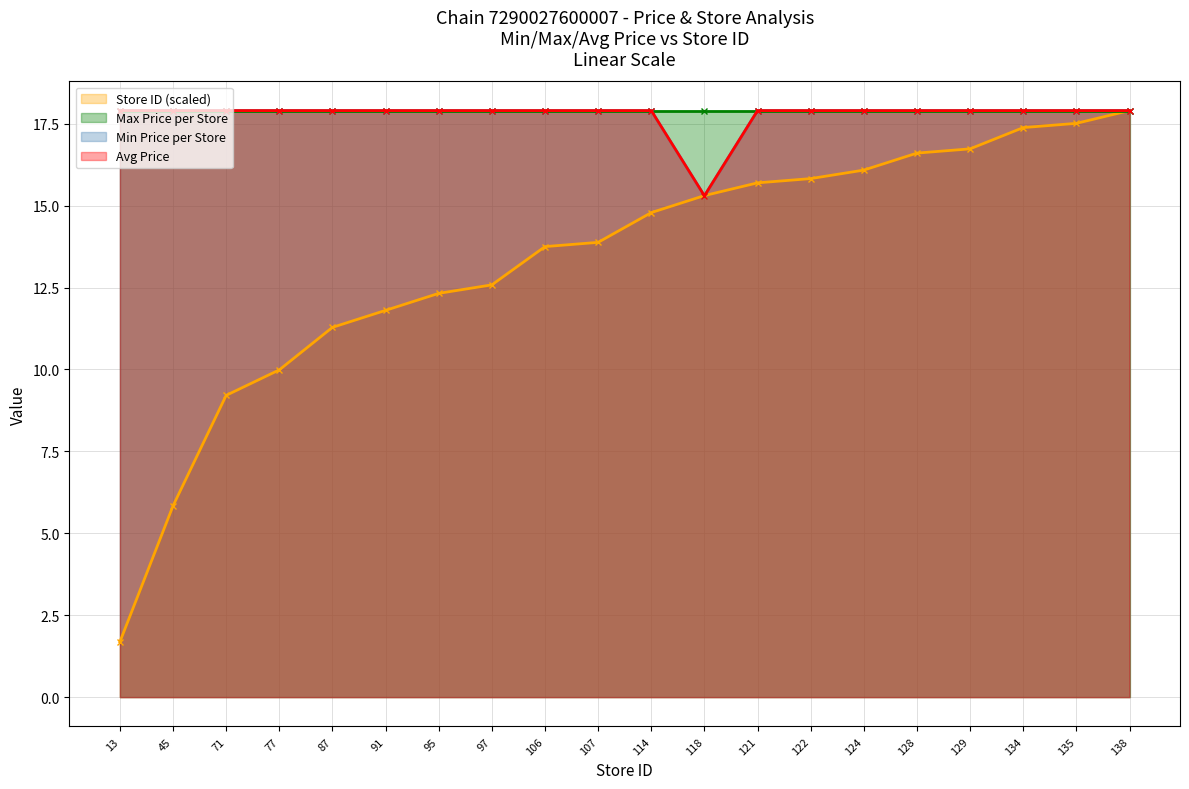

Reading right to left, extract all data points from this chart.

Min Price per Store: 138=17.9	135=17.9	134=17.9	129=17.9	128=17.9	124=17.9	122=17.9	121=17.9	118=15.3	114=17.9	107=17.9	106=17.9	97=17.9	95=17.9	91=17.9	87=17.9	77=17.9	71=17.9	45=17.9	13=17.9
Store ID (scaled): 138=17.9	135=17.5	134=17.4	129=16.7	128=16.6	124=16.1	122=15.8	121=15.7	118=15.3	114=14.8	107=13.9	106=13.7	97=12.6	95=12.3	91=11.8	87=11.3	77=10.0	71=9.2	45=5.8	13=1.7
Avg Price: 138=17.9	135=17.9	134=17.9	129=17.9	128=17.9	124=17.9	122=17.9	121=17.9	118=15.3	114=17.9	107=17.9	106=17.9	97=17.9	95=17.9	91=17.9	87=17.9	77=17.9	71=17.9	45=17.9	13=17.9